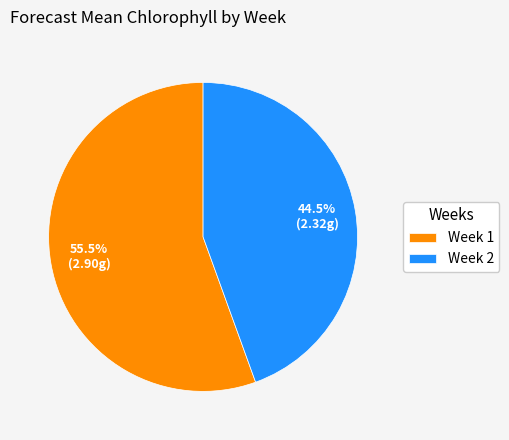

Which category accounts for the majority?

Week 1